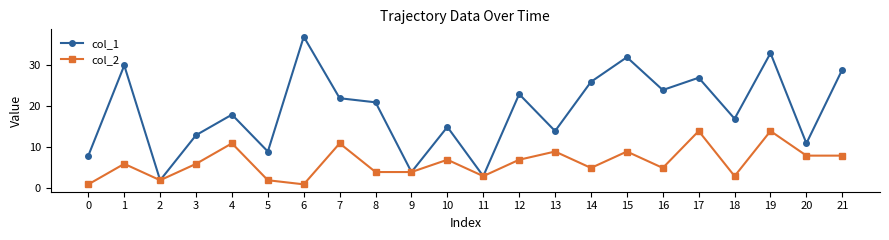

The col_1 series shows 10 at 16. True or false?

False